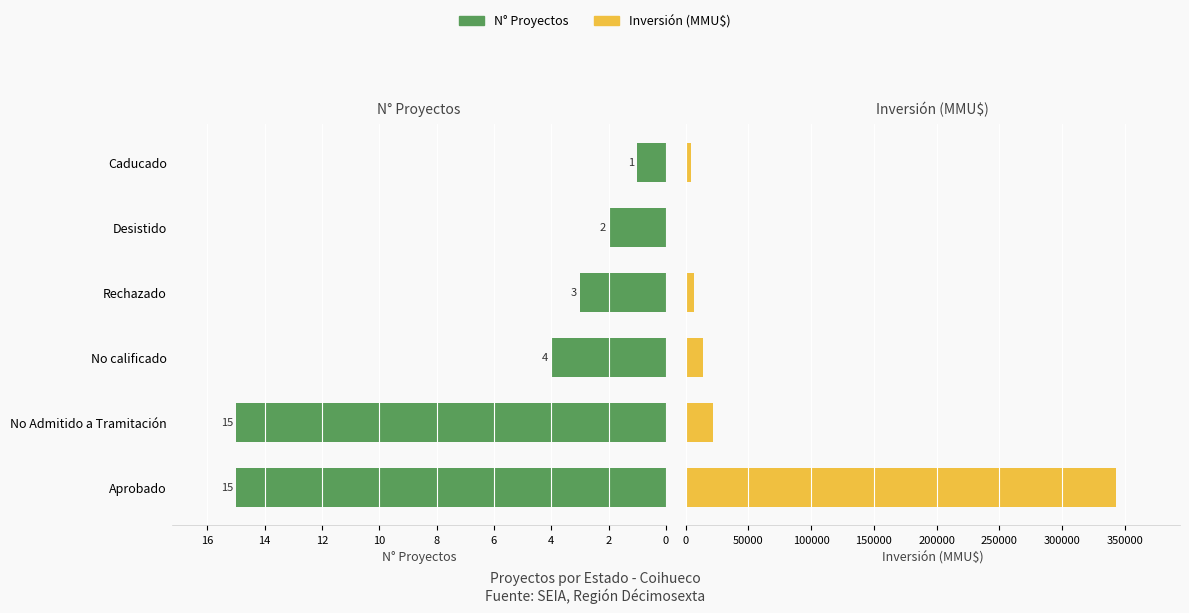

What is the difference between the maximum and minimum values in the N° Proyectos series?

14